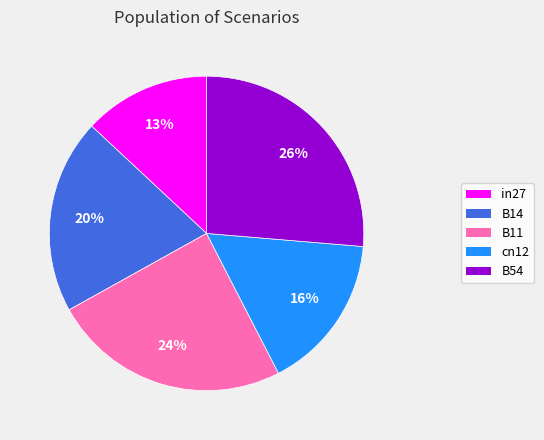

Combined, do B54 and in27 account for over 50%?

No